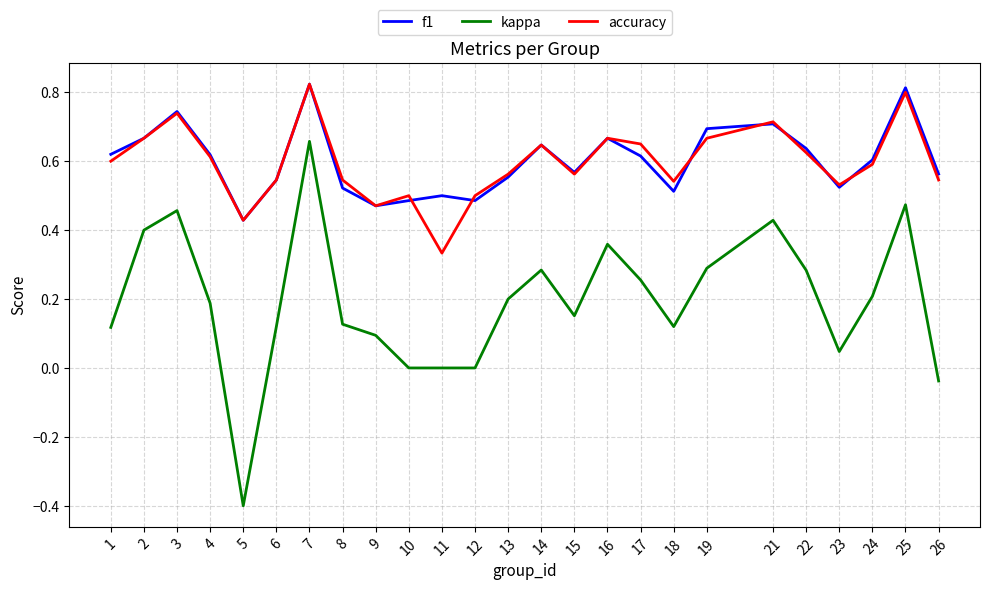

Is the value of f1 at 16 greater than the value of kappa at 1?

Yes